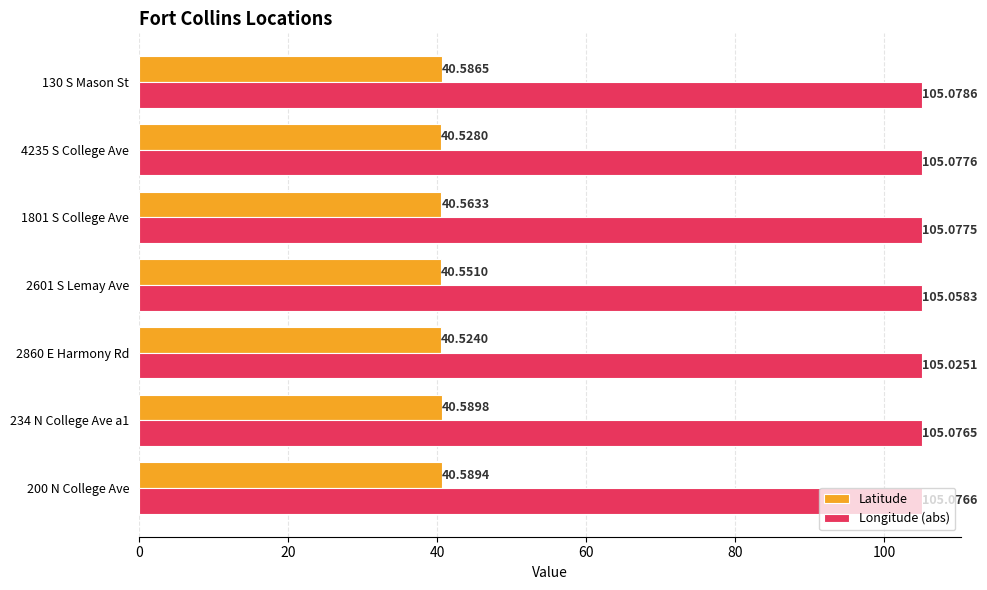

Count the Longitude (abs) values in the range 105 to 106.

7